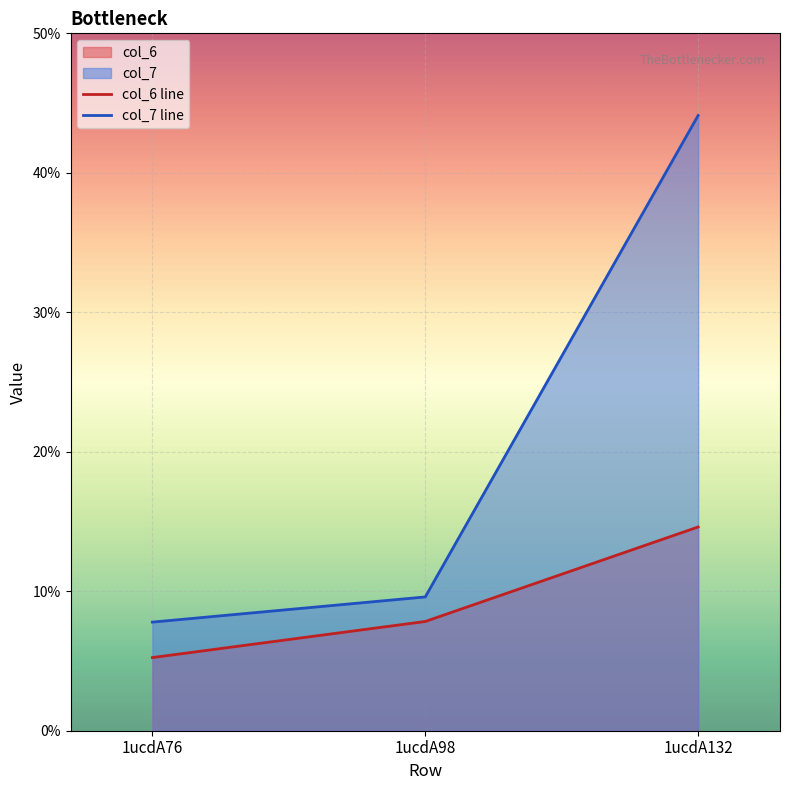

Reading left to right, what are all the values shown in this chart?

col_6 line: 1ucdA76=5.2	1ucdA98=7.8	1ucdA132=14.6
col_7 line: 1ucdA76=7.8	1ucdA98=9.6	1ucdA132=44.1